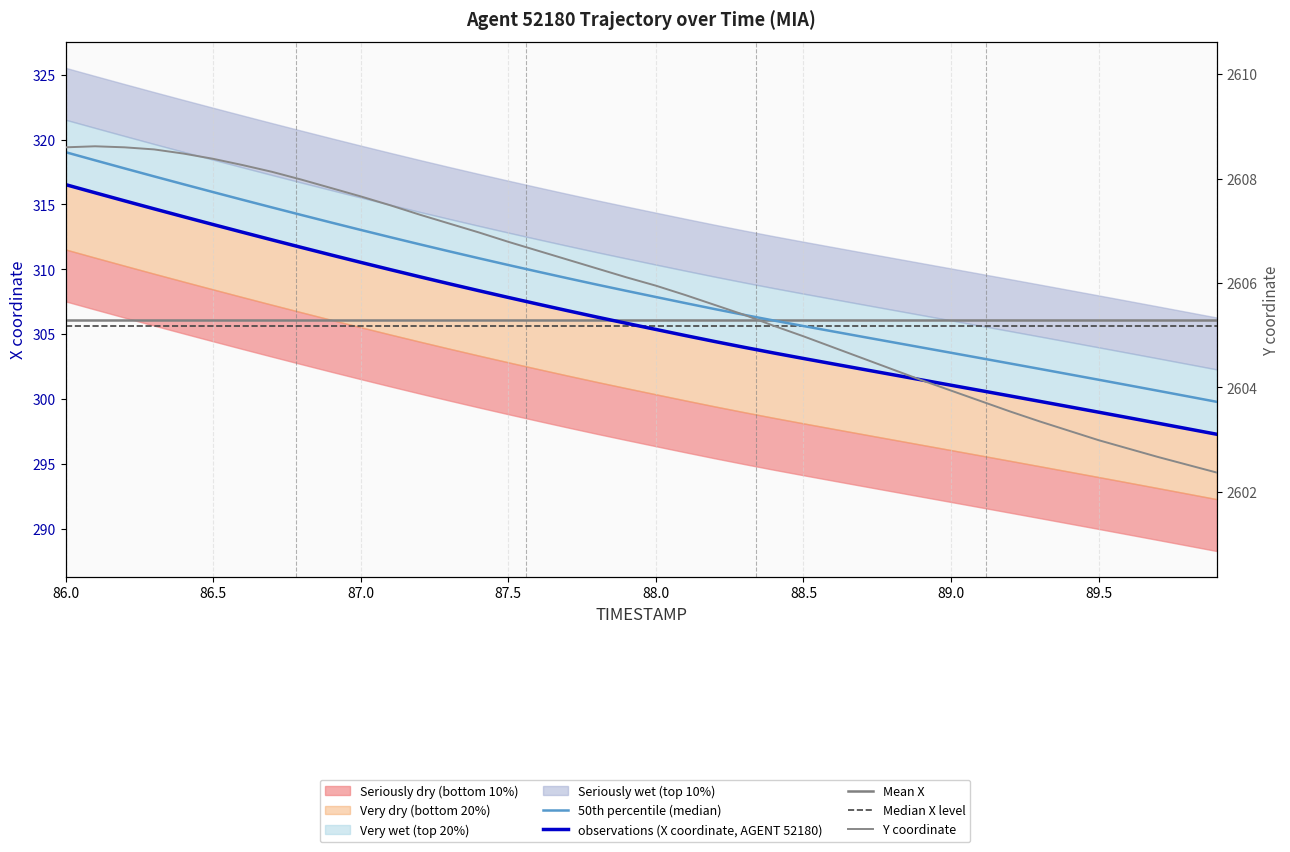

What is the difference between the second highest and minimum values in the Y series?

6.2